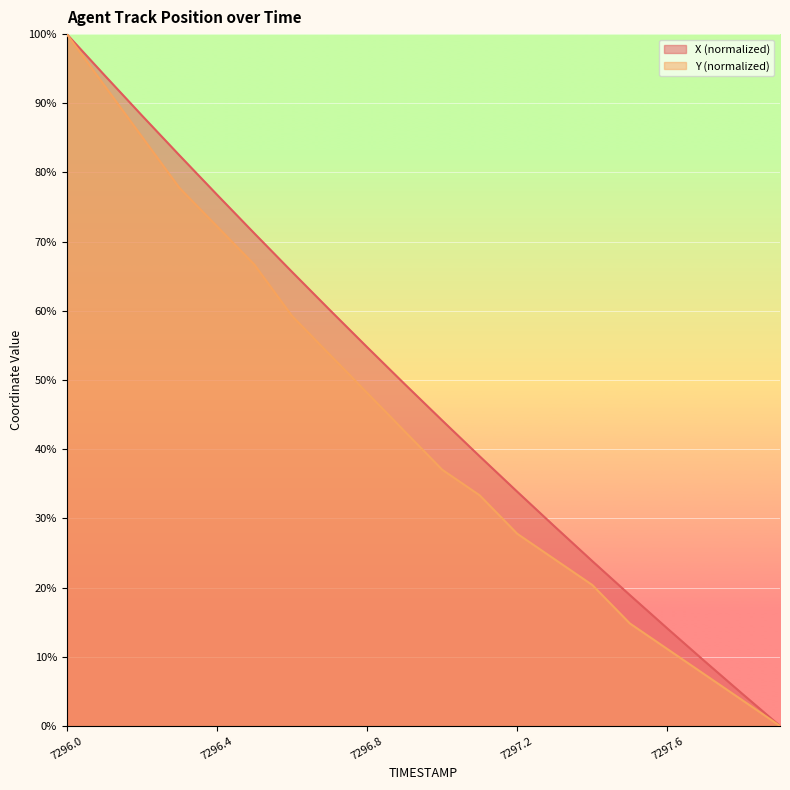

What is the label of the 11th point from the right?

7296.9